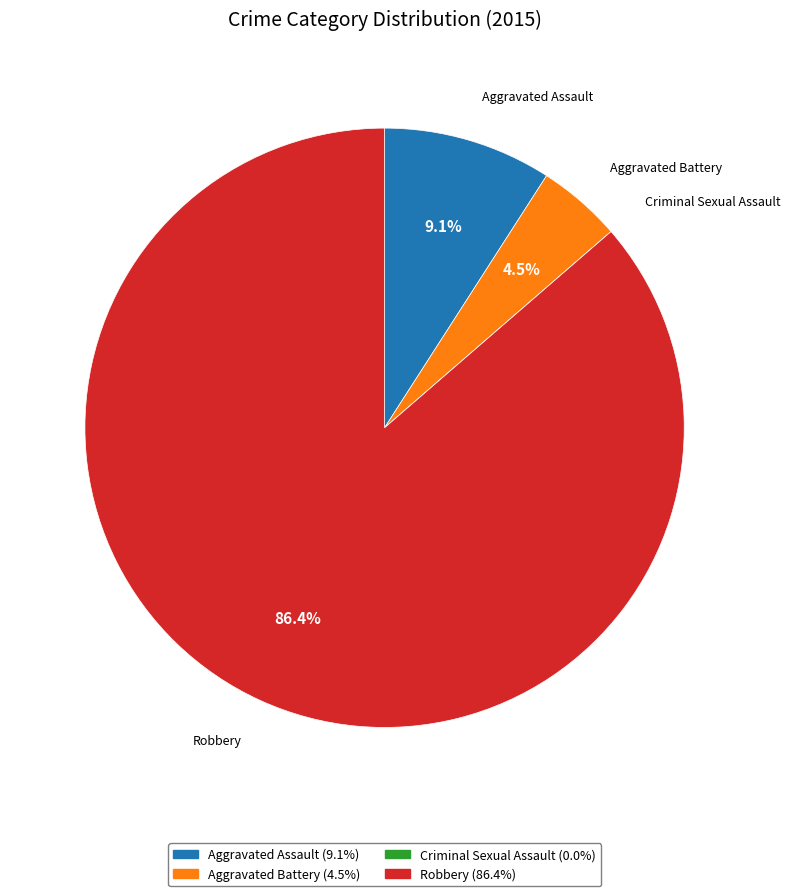

Which slice represents more than half of the pie?

Robbery